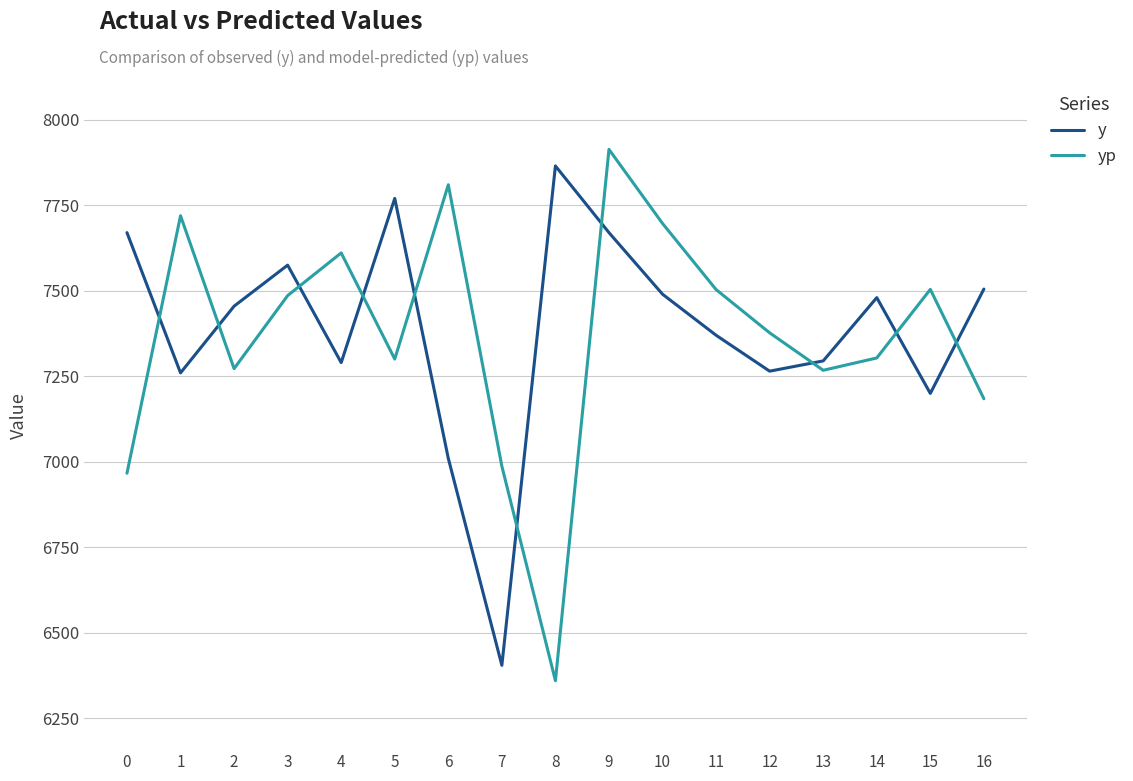

True or false: y and yp cross at least once.

True